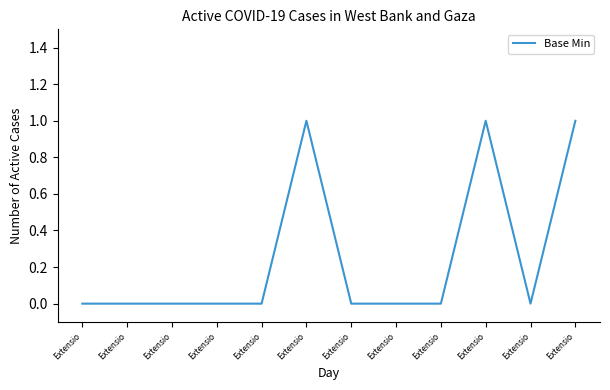

How many lines are shown in the chart?

1